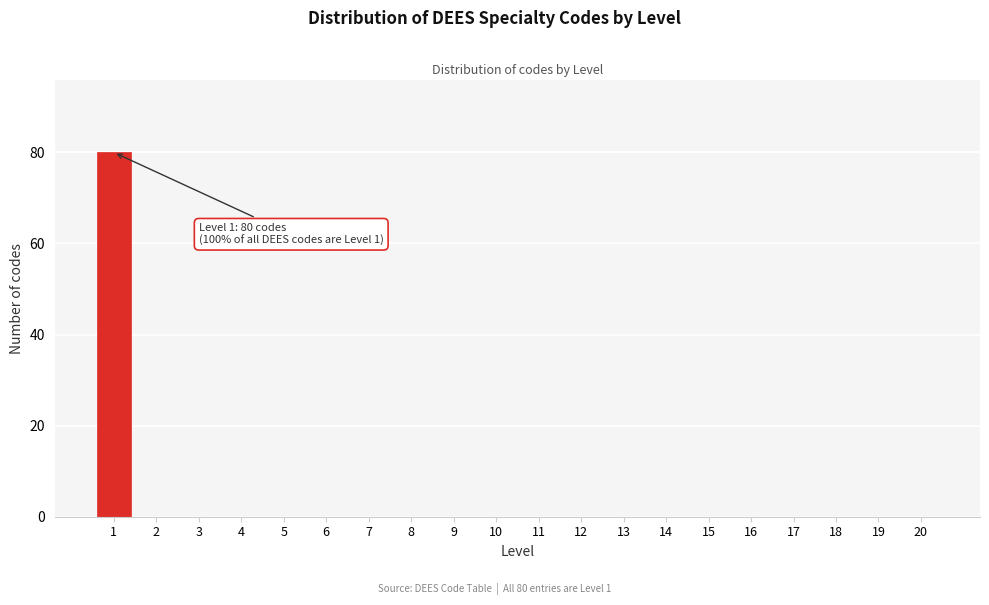

Which range on the x-axis has the tallest bar?

0.5 to 1.5